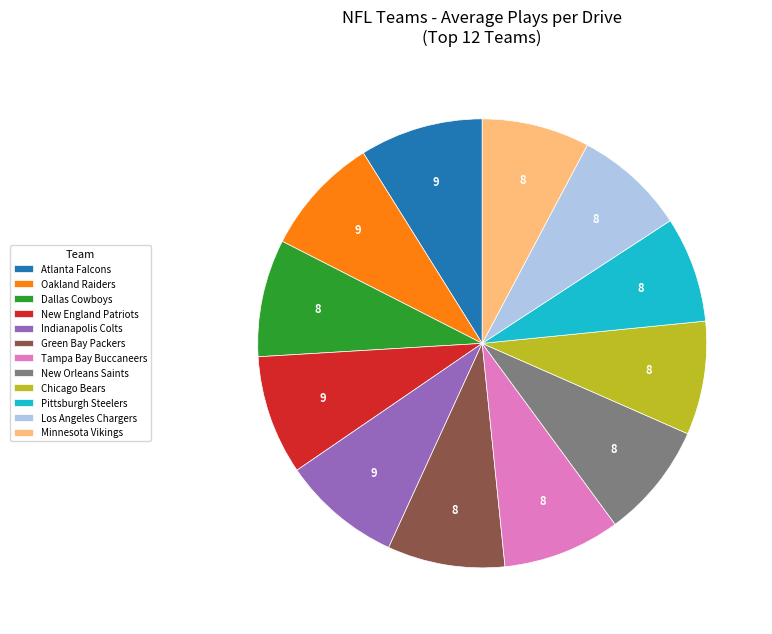

Combined, do Indianapolis Colts and Green Bay Packers account for over 50%?

No